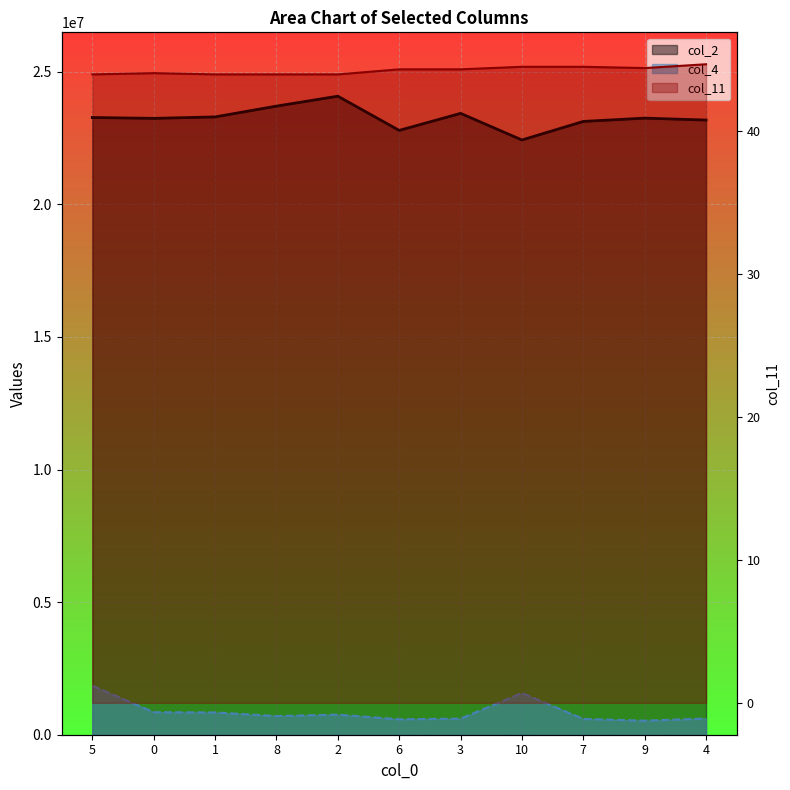

The value of col_2 line at 6 is 33293466.4. True or false?

False